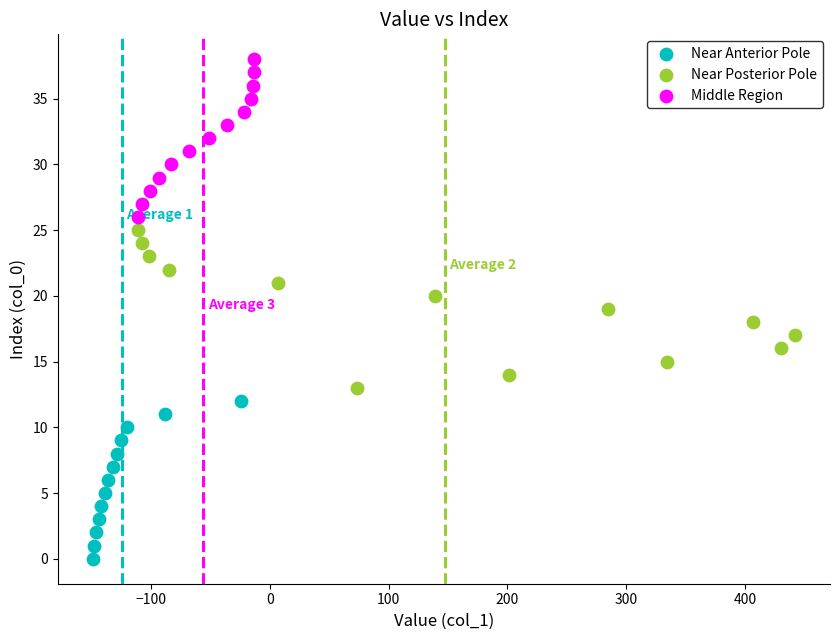

What are all the series names shown in the legend?

Near Anterior Pole, Near Posterior Pole, Middle Region